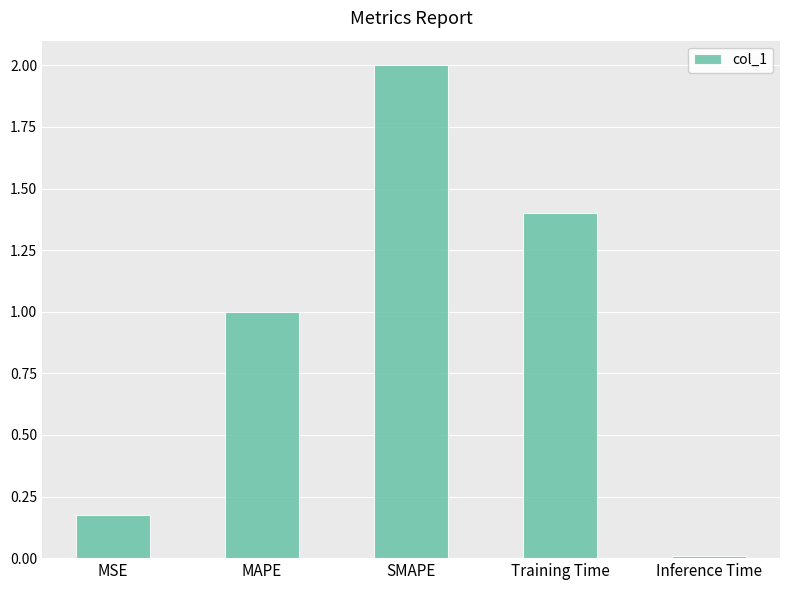

At which label is the value closest to 1?

MAPE